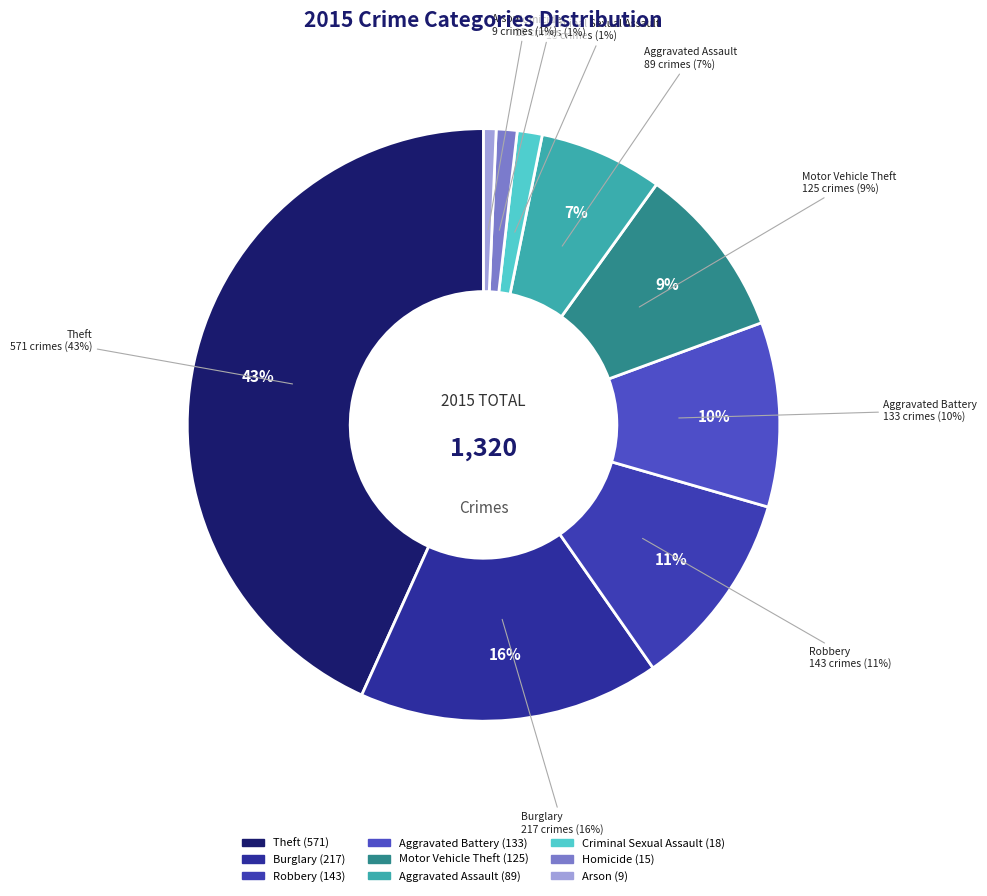

True or false: Robbery accounts for 11% of the total.

True